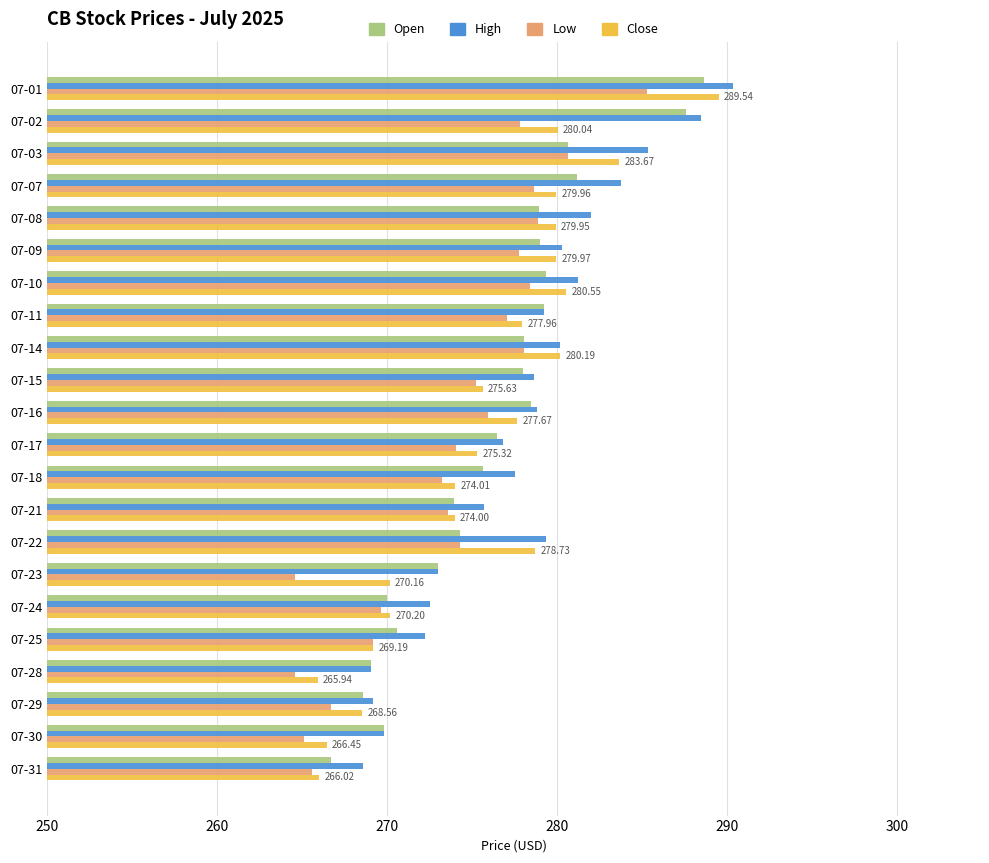

What is the spread (max minus min) of values at 07-25?

3.1